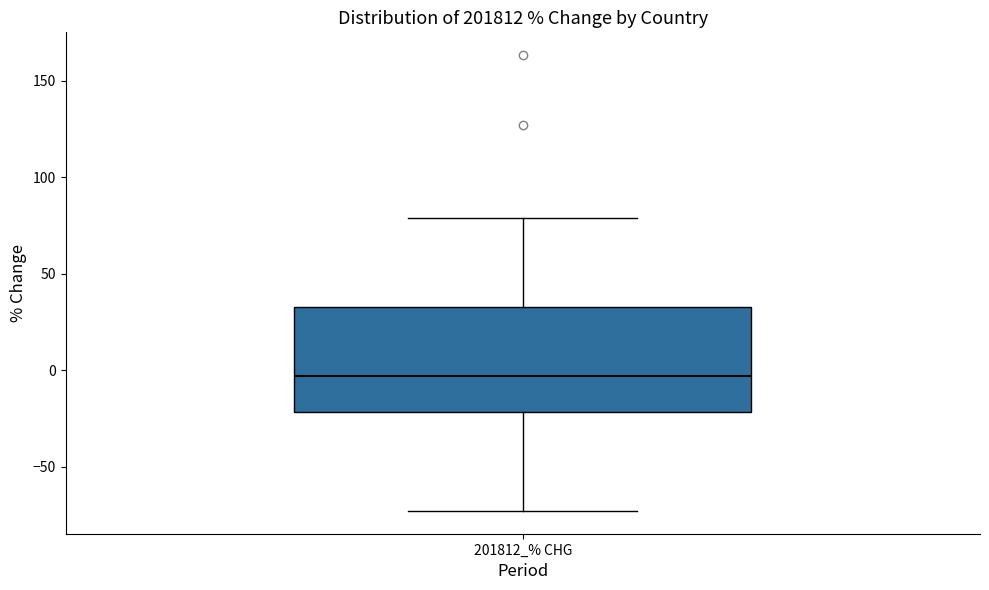

Read this box plot against the y-axis: the position of the median line, the range covered by the box, and the ends of both whiskers. The values are not printed on the chart, so give them approximately, as read against the axis.

median -5, box -20 to 35, whiskers -75 to 80